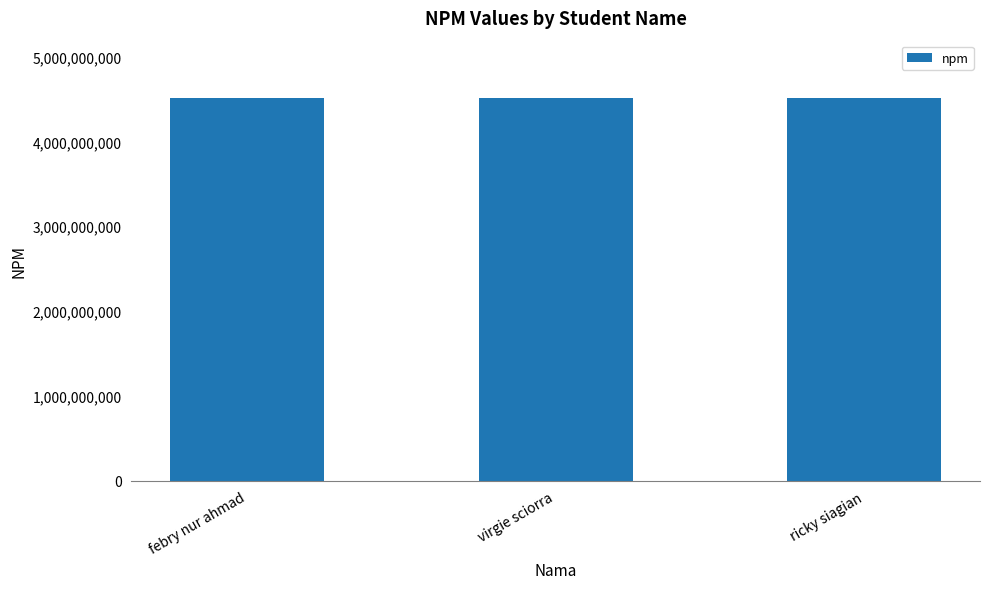

What is the label of the 3rd bar from the right?

febry nur ahmad